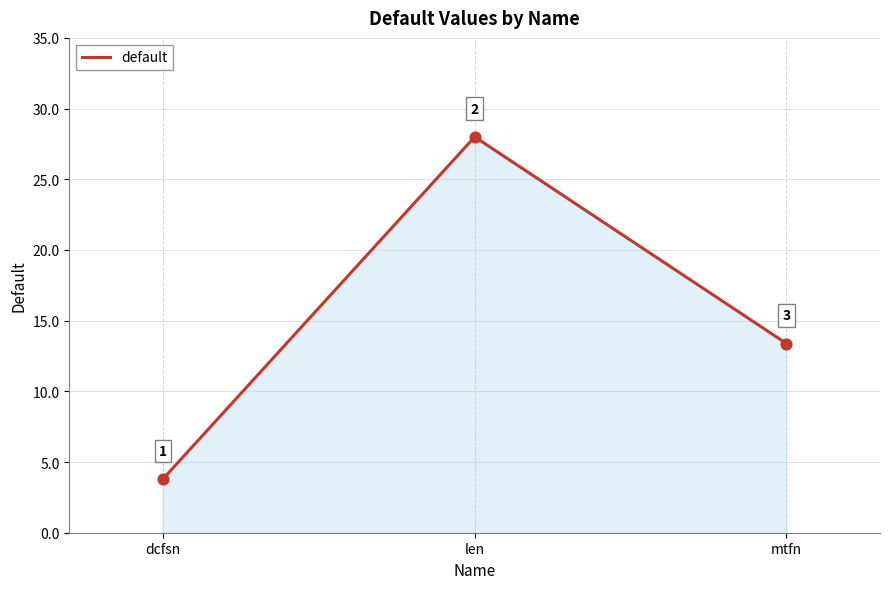

What is the ratio of the value at dcfsn to the value at len?

0.1